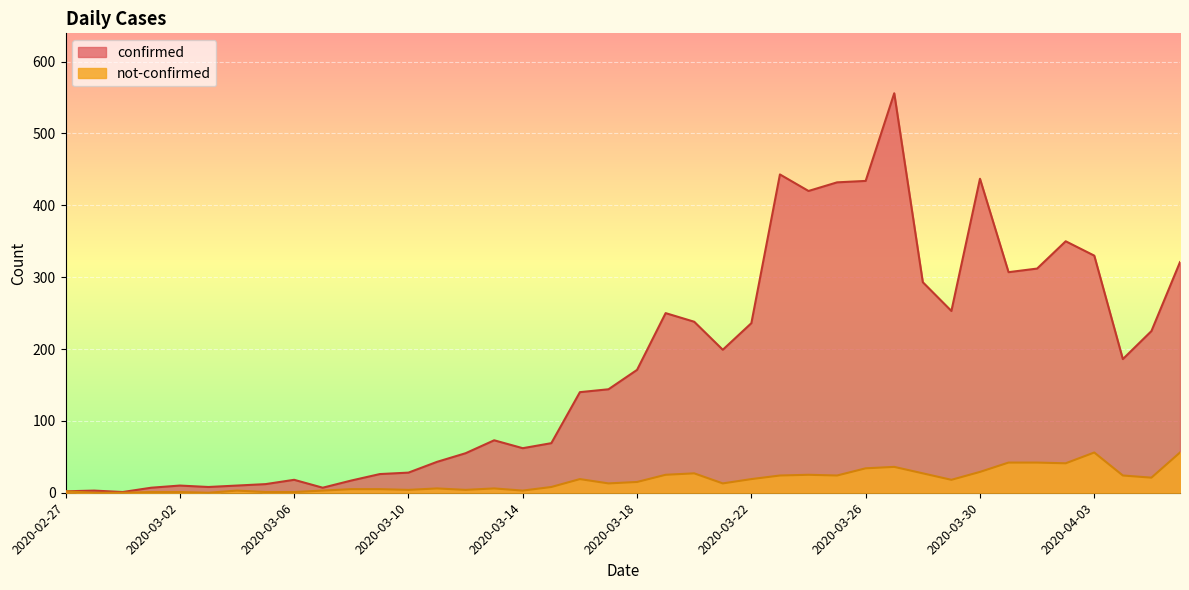

What is the label of the 3rd point from the right?

2020-04-04